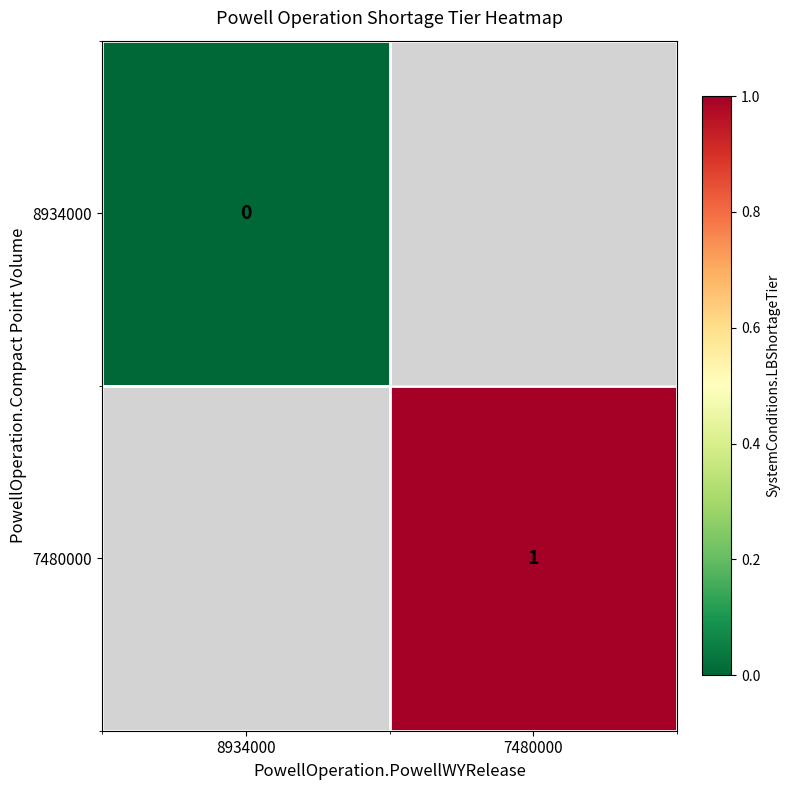

Which category has the lowest value across all series?

8934000